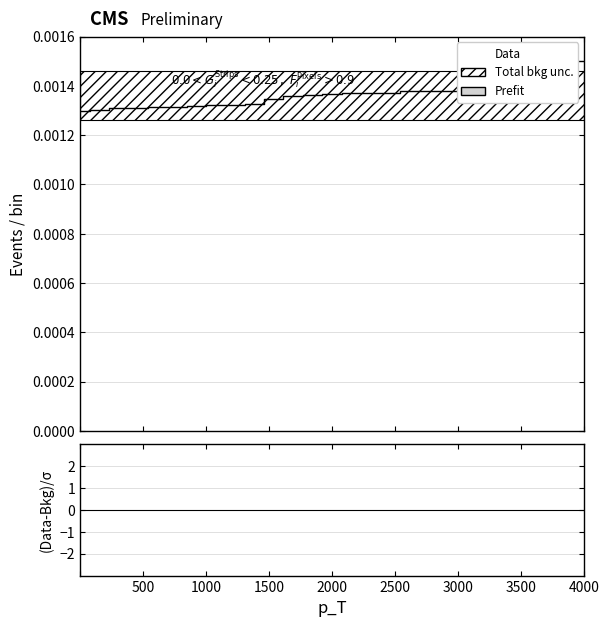

True or false: the data shows 0.0 at 21.

False